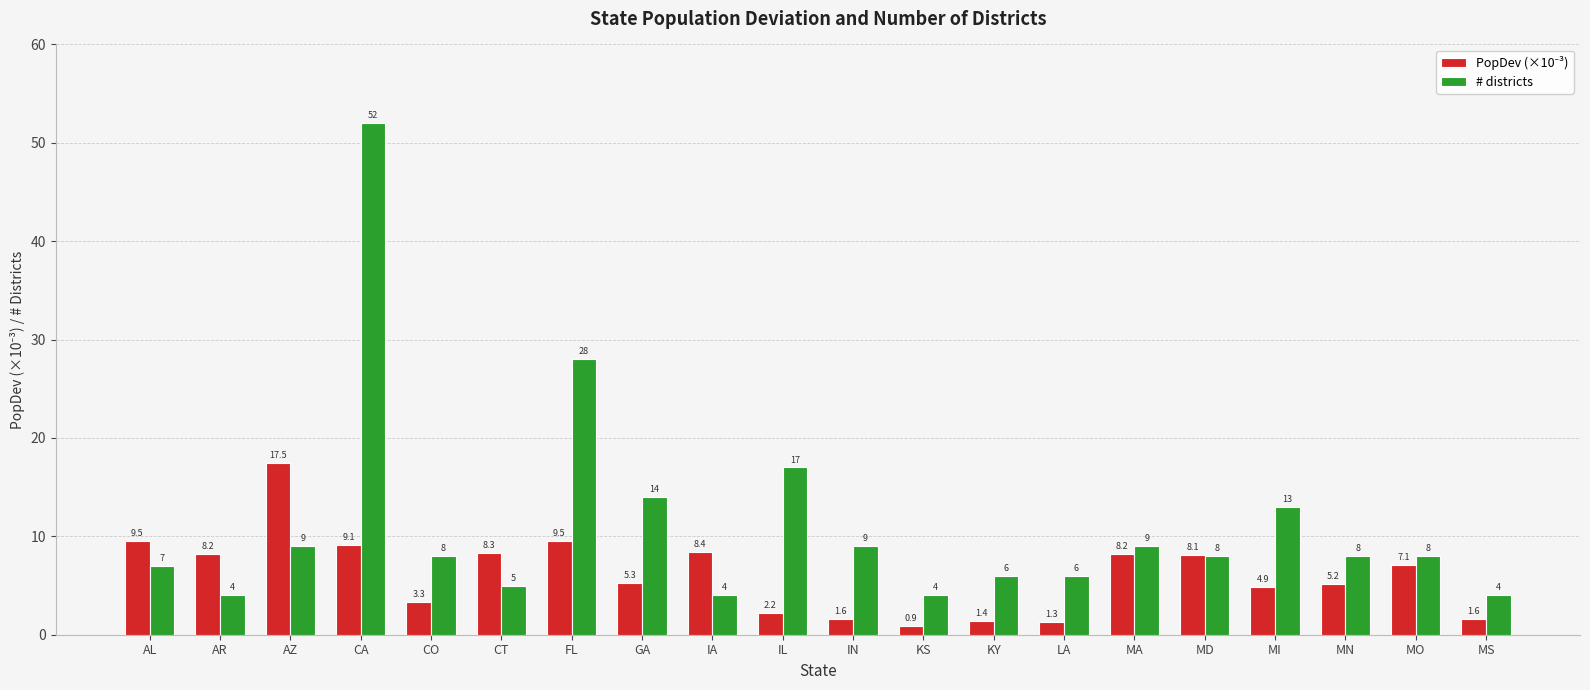

At which category is the sum across all series the highest?

CA